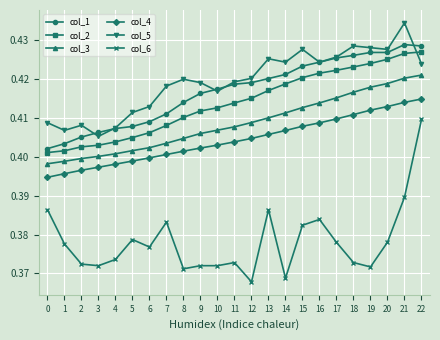

True or false: col_3 and col_4 cross at least once.

False